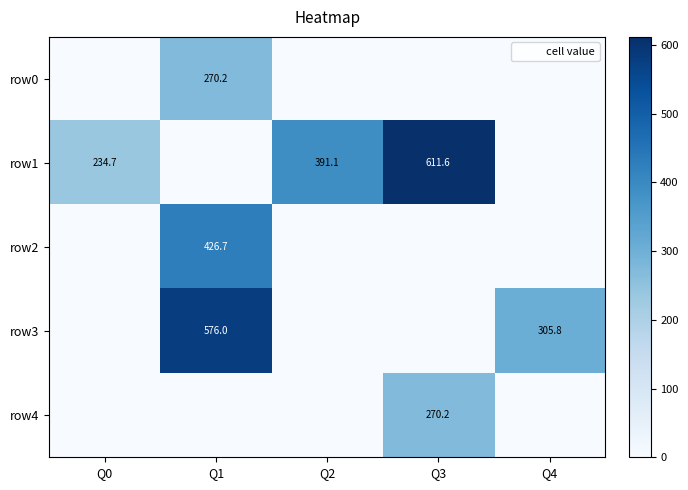

At which category is the sum across all series the highest?

Q1